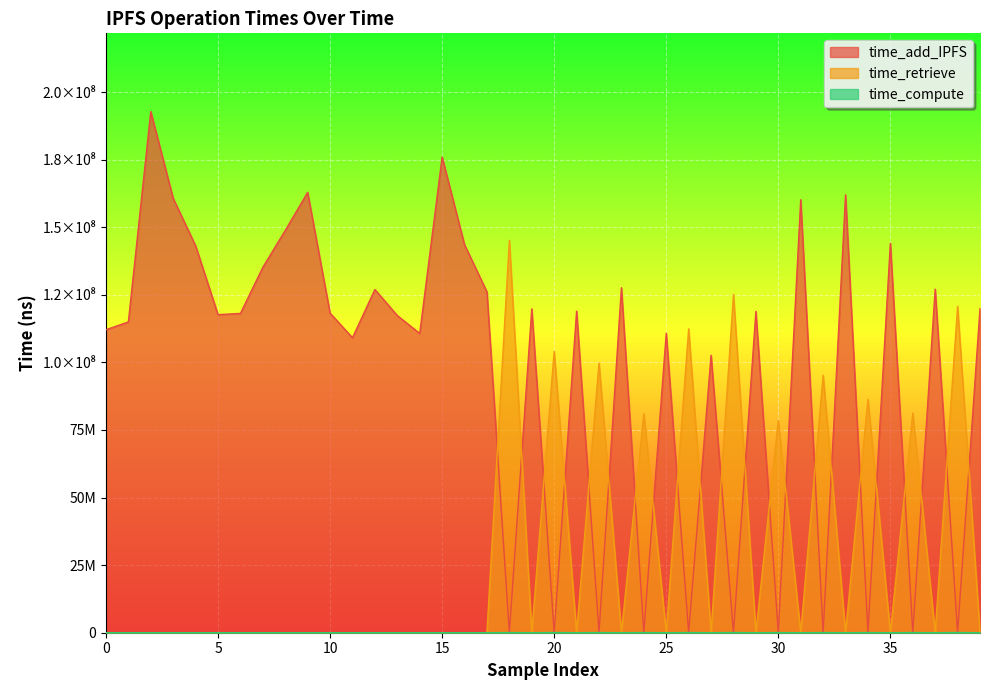

True or false: time_add_IPFS has a value of 109113287 at 11.

True